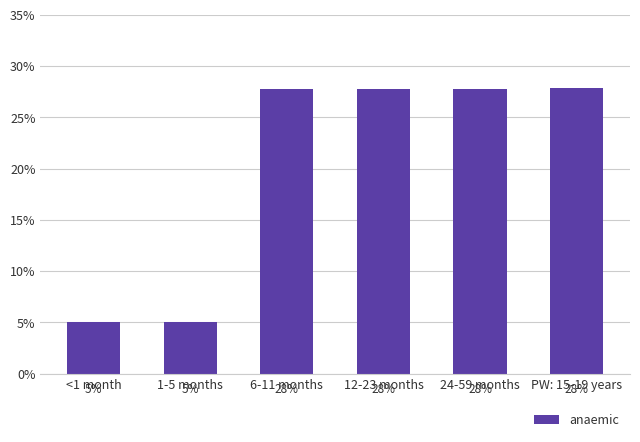

List the labels in order of value, smallest first.

<1 month, 1-5 months, 6-11 months, 12-23 months, 24-59 months, PW: 15-19 years